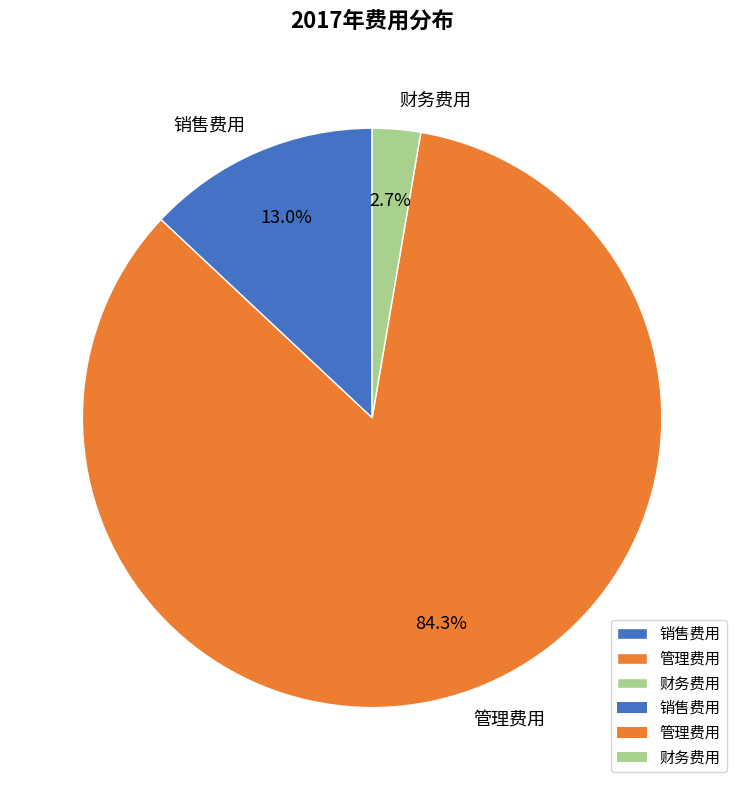

How many segments does this pie chart have?

3